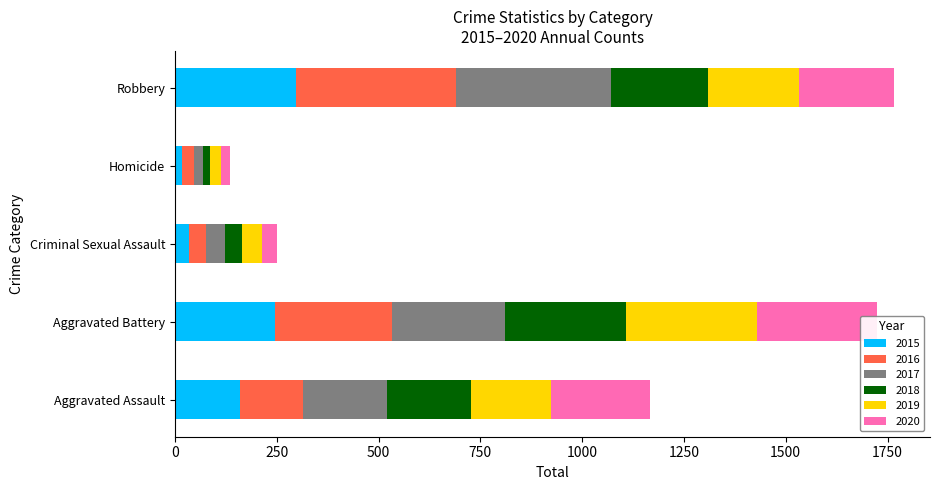

What is the difference between the 2020 values at Homicide and Aggravated Battery?

270